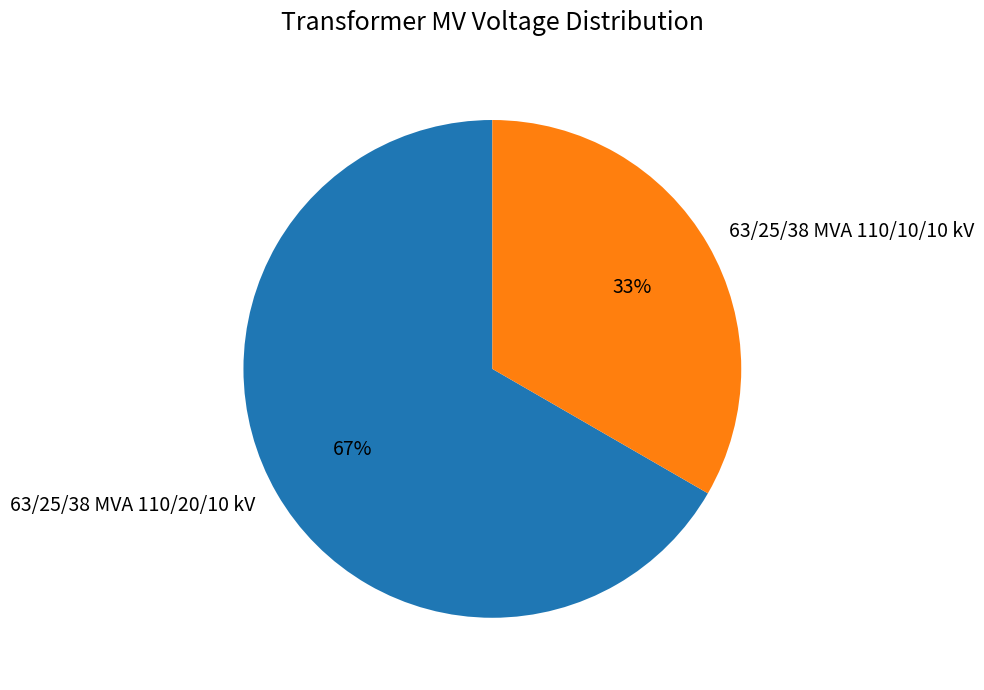

Do 63/25/38 MVA 110/20/10 kV and 63/25/38 MVA 110/10/10 kV together represent more than half of the pie?

Yes